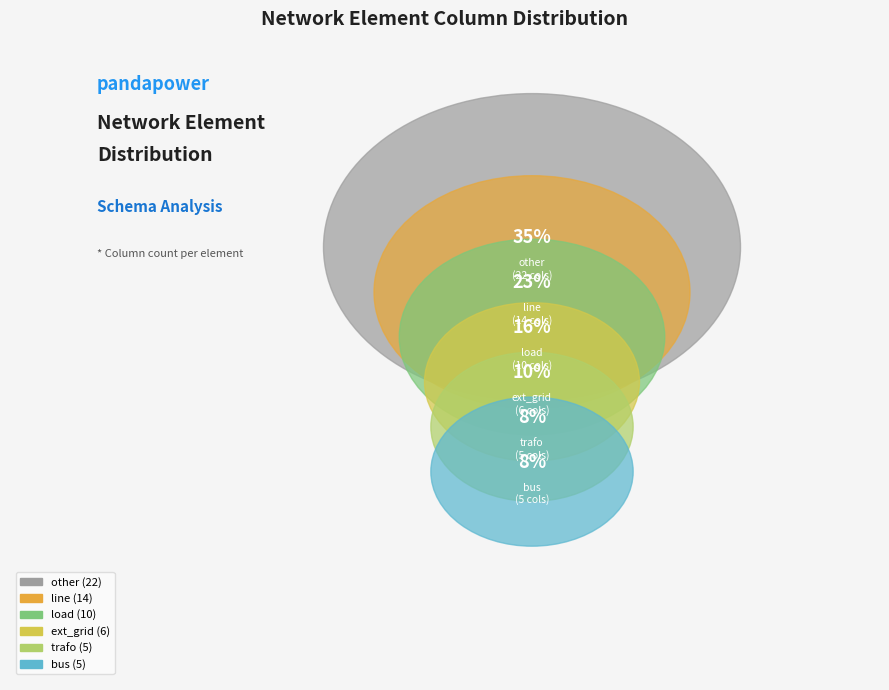

Does line account for over 50% of the chart?

No